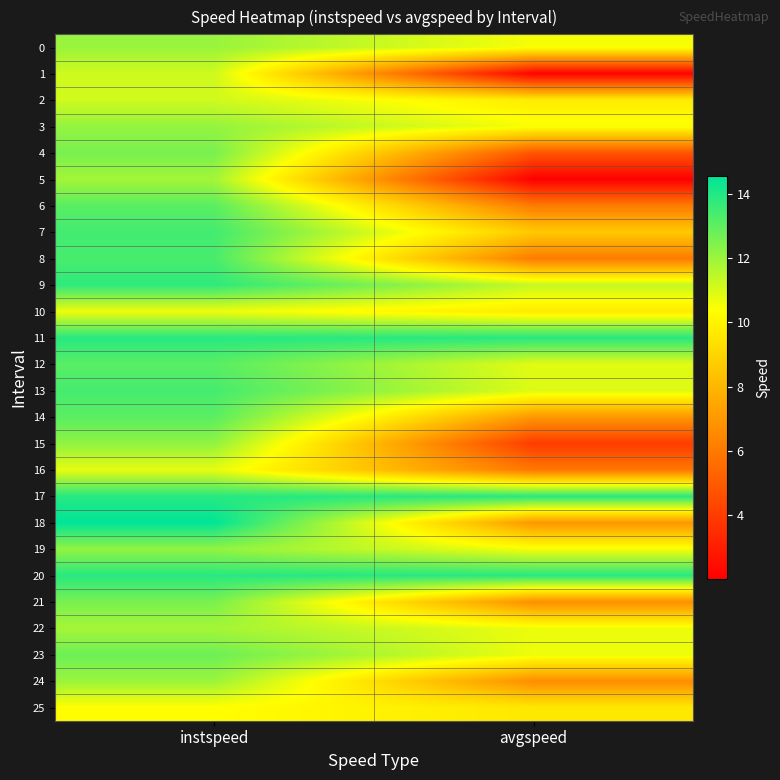

Which category has the highest value across all series?

instspeed